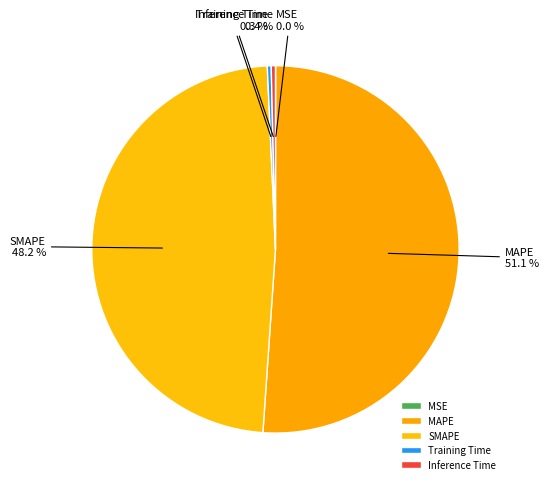

True or false: SMAPE accounts for 35% of the total.

False